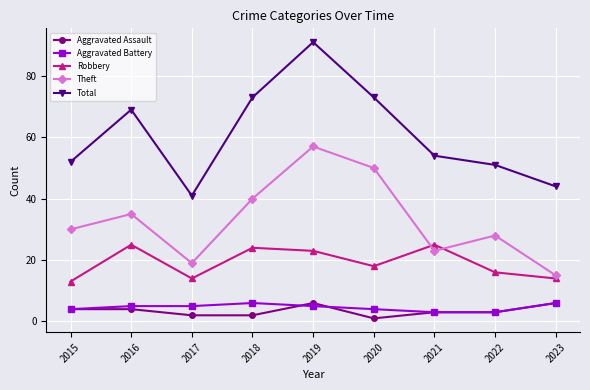

At 2018, list the series in order from largest to smallest.

Total, Theft, Robbery, Aggravated Battery, Aggravated Assault